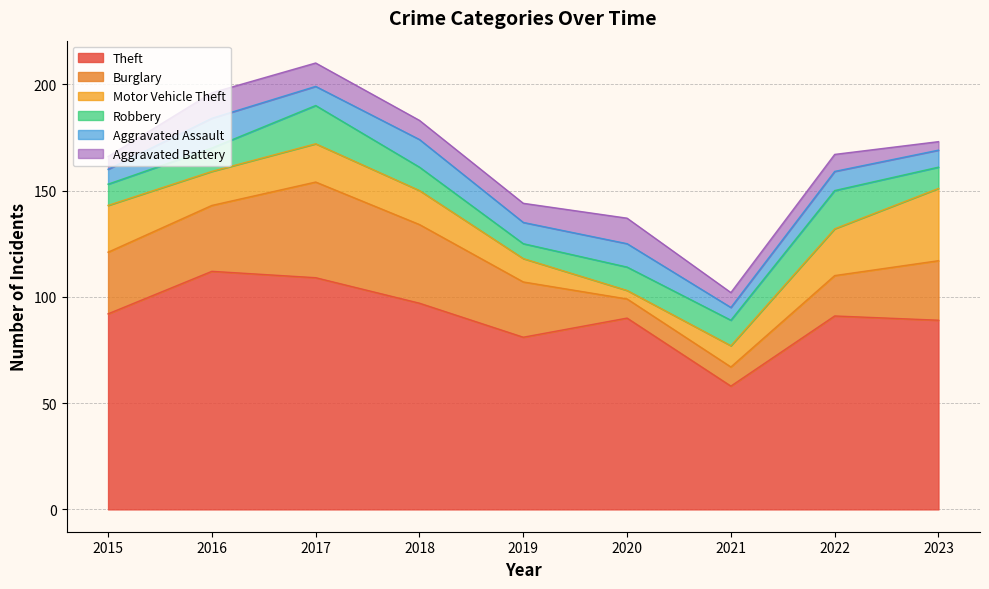

True or false: Theft and Aggravated Battery intersect in this chart.

False